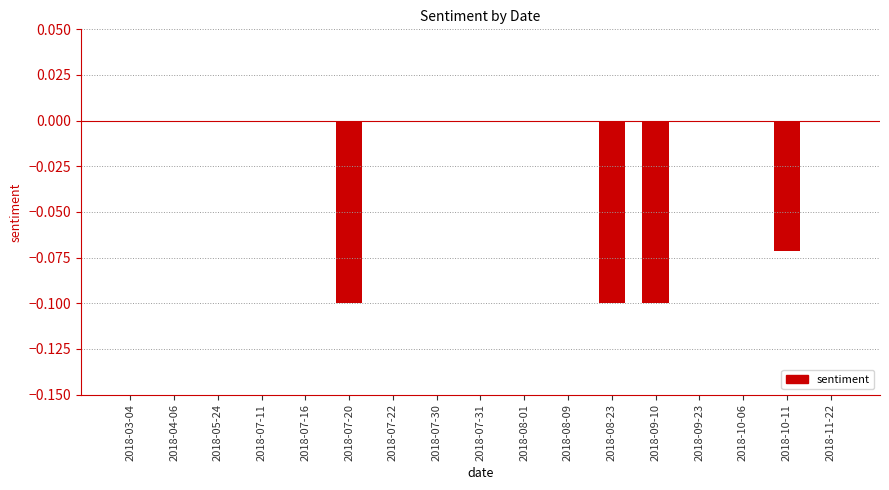

Is it true that the value at 2018-07-16 is 0.0?

True